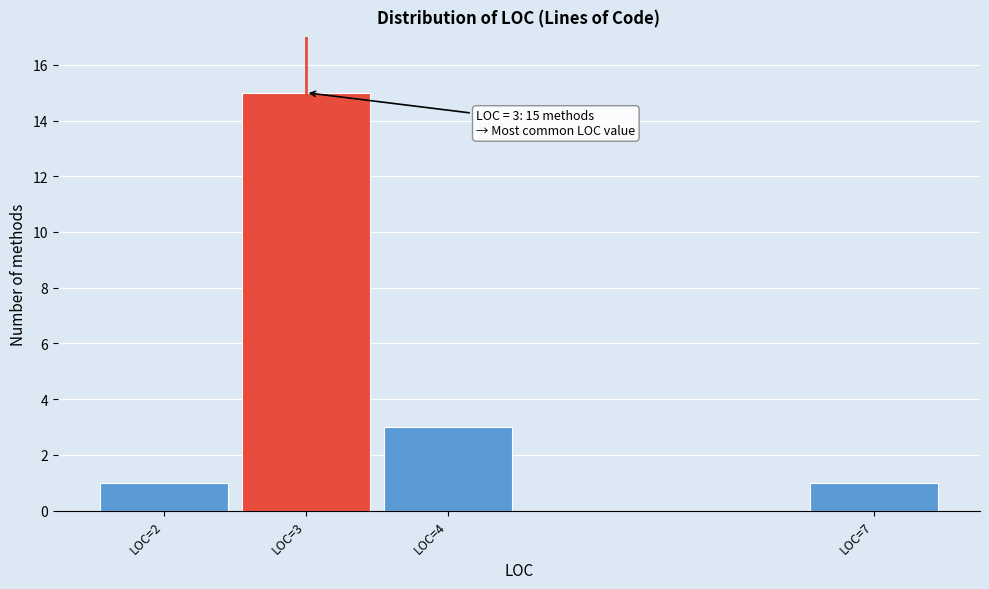

Reading left to right, transcribe all the data shown in this chart.

LOC=2=1	LOC=3=15	LOC=4=3	LOC=7=1